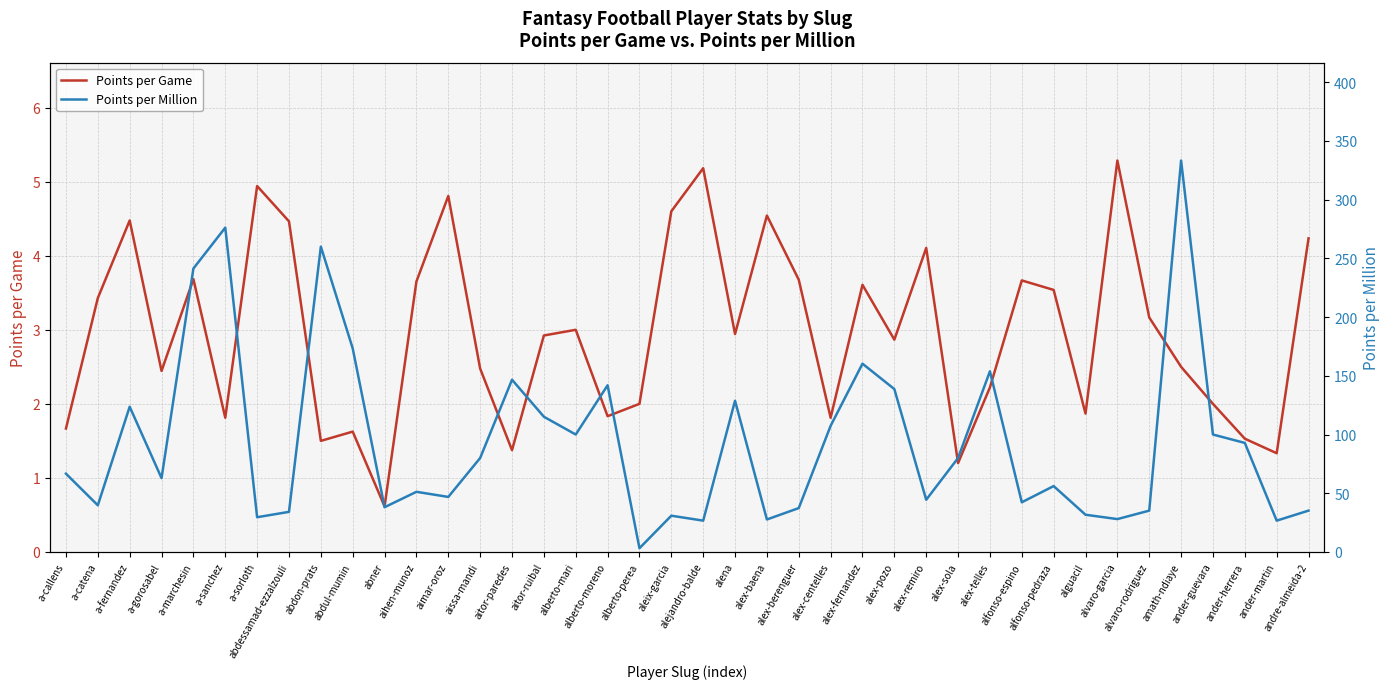

In Points per Game, how many points are higher than both neighbors (excluding endpoints)?

12